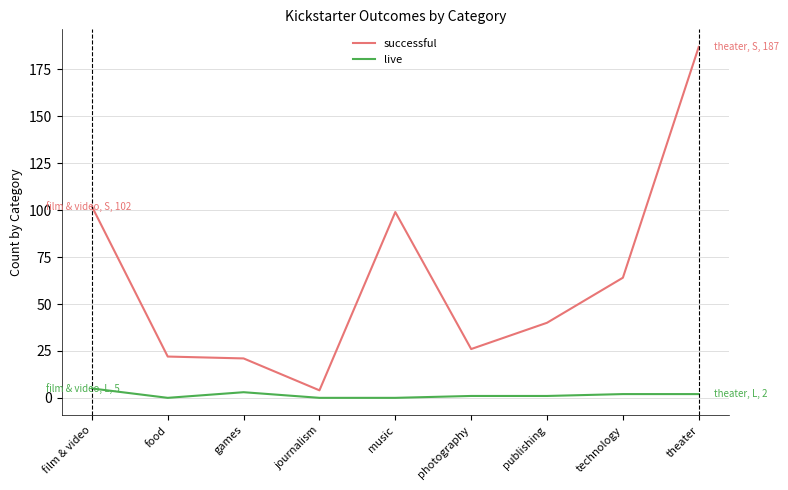

Reading left to right, transcribe all the data shown in this chart.

successful: 102	22	21	4	99	26	40	64	187
live: 5	0	3	0	0	1	1	2	2